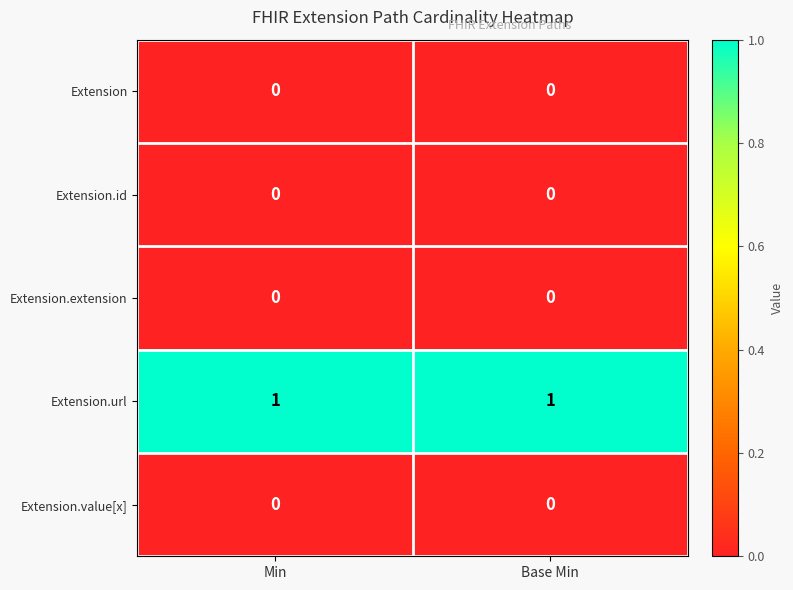

Which series has the largest total across all categories?

Extension.url